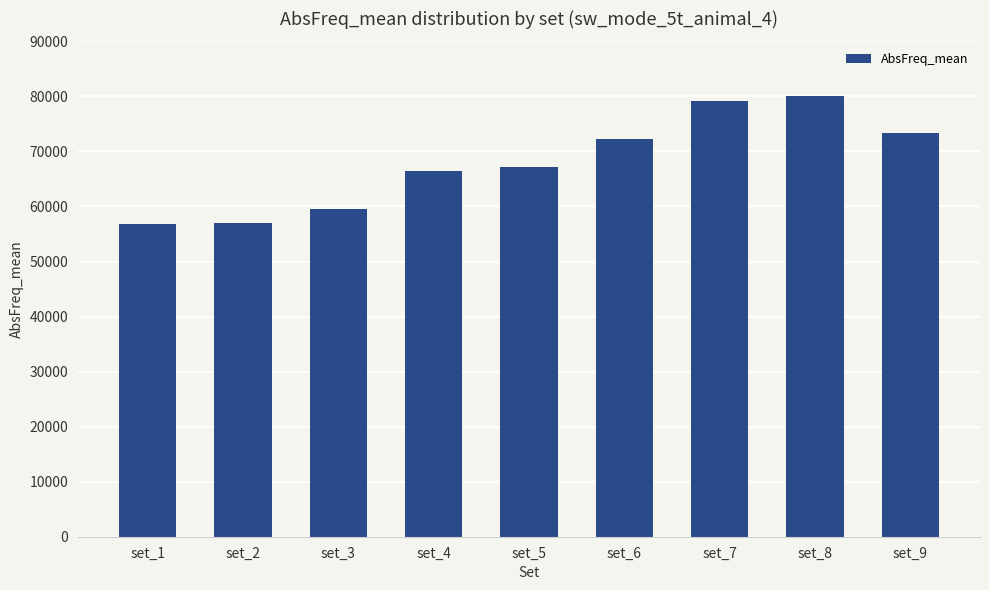

Approximately how many times larger is the value at set_1 compared to set_2?

1.0